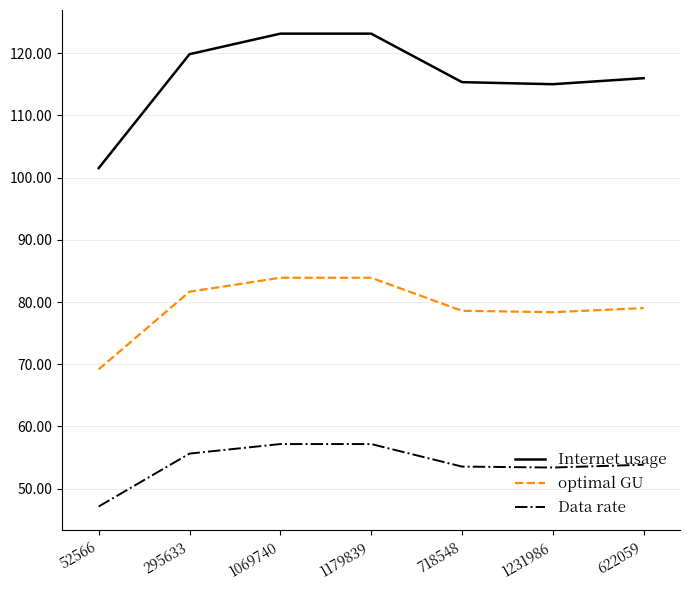

The value of Data rate at 718548 is 85.9. True or false?

False